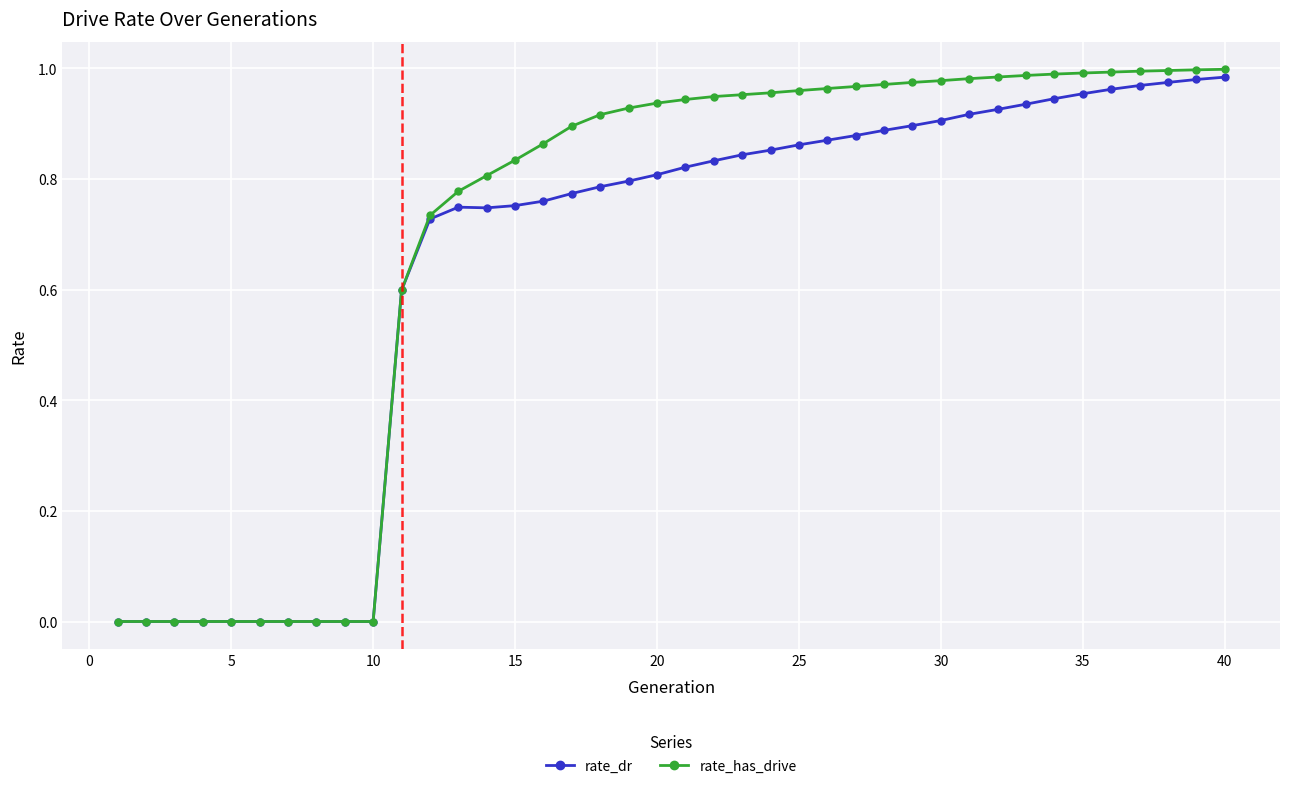

Which series has the largest range (max minus min)?

rate_has_drive